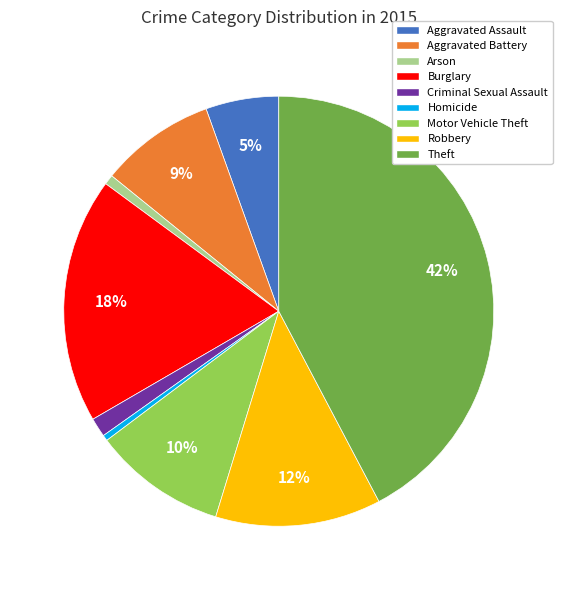

Which slice is the largest?

Theft